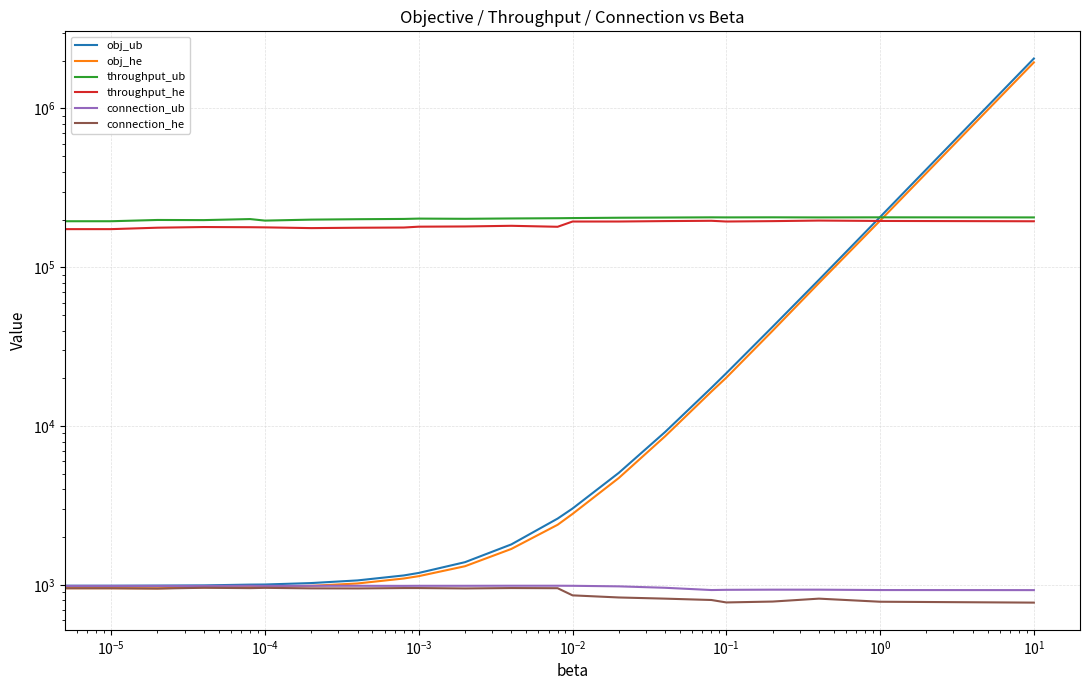

Rank the series by their maximum value, from highest to lowest.

obj_ub, obj_he, throughput_ub, throughput_he, connection_ub, connection_he